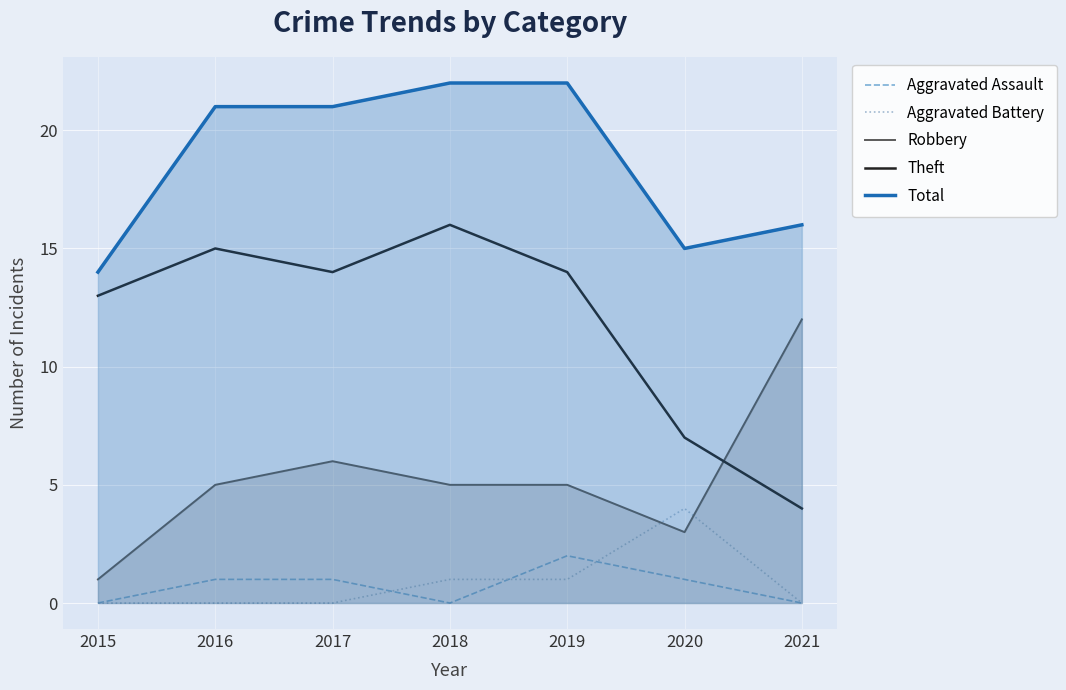

What is the maximum value for Robbery?

12